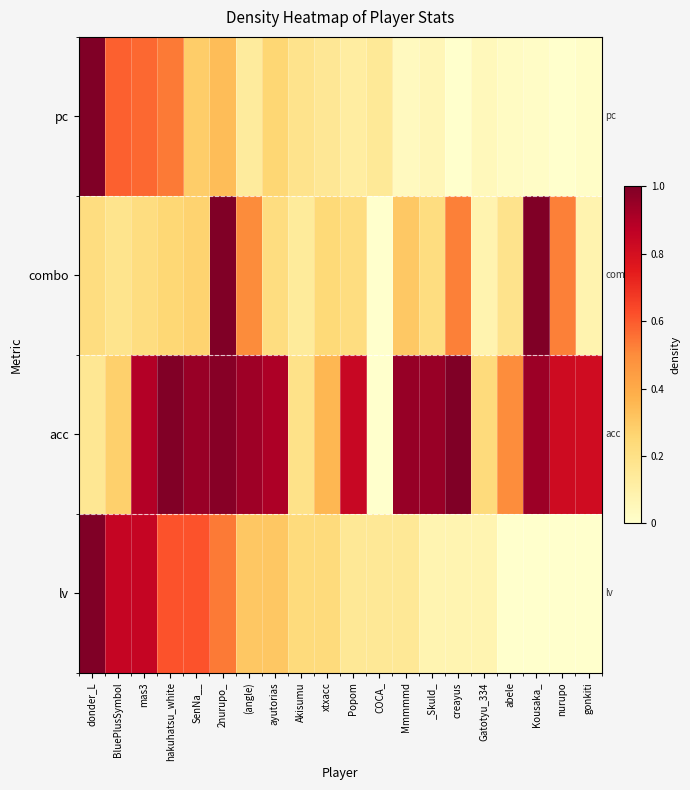

How many series are shown in this chart?

4